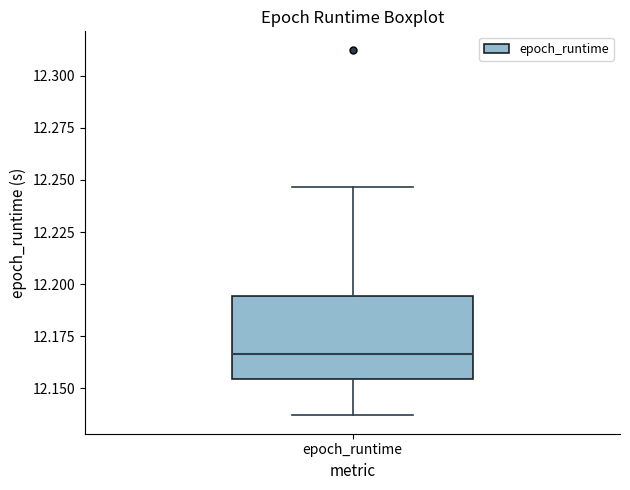

Read this box plot against the y-axis: the position of the median line, the range covered by the box, and the ends of both whiskers. The values are not printed on the chart, so give them approximately, as read against the axis.

median 12.165, box 12.155 to 12.195, whiskers 12.135 to 12.245